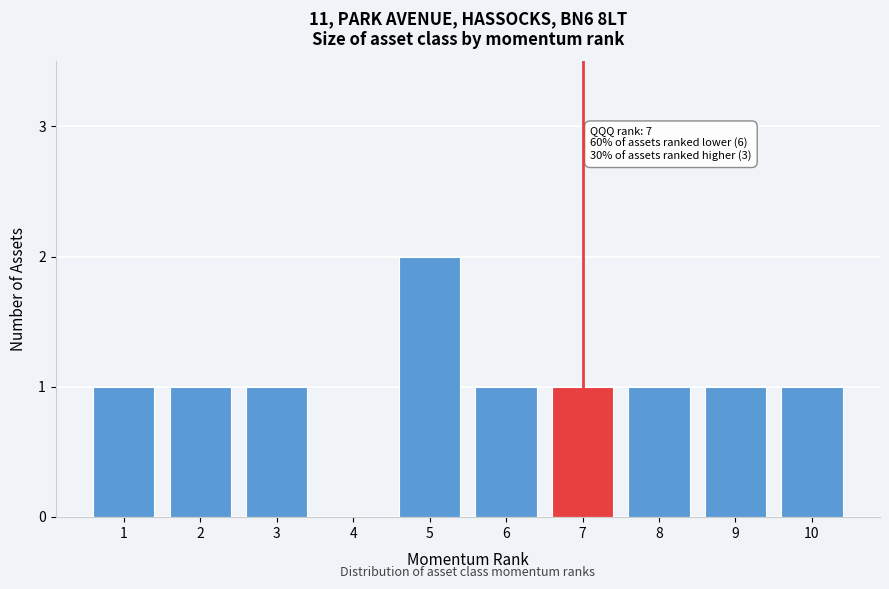

Reading right to left, extract all data points from this chart.

10=1	9=1	8=1	7=1	6=1	5=2	4=0	3=1	2=1	1=1